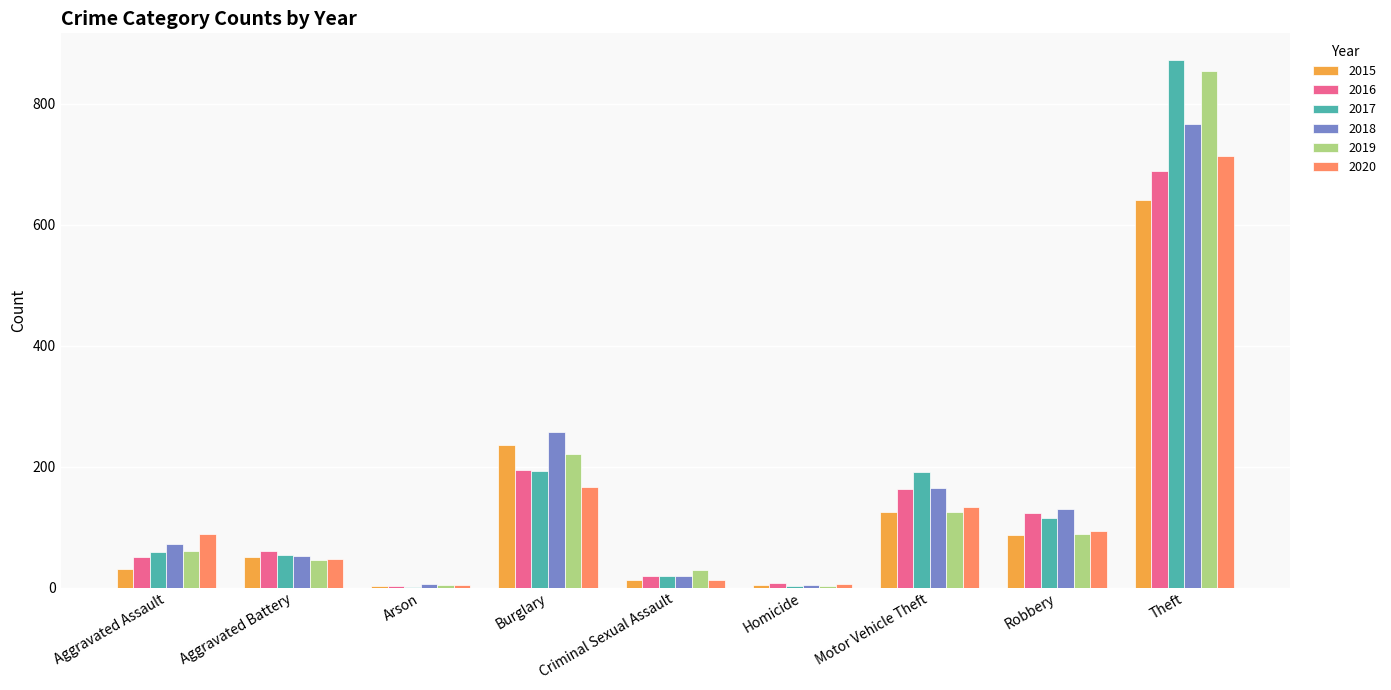

Between Robbery and Theft, which series saw the biggest shift?

2019